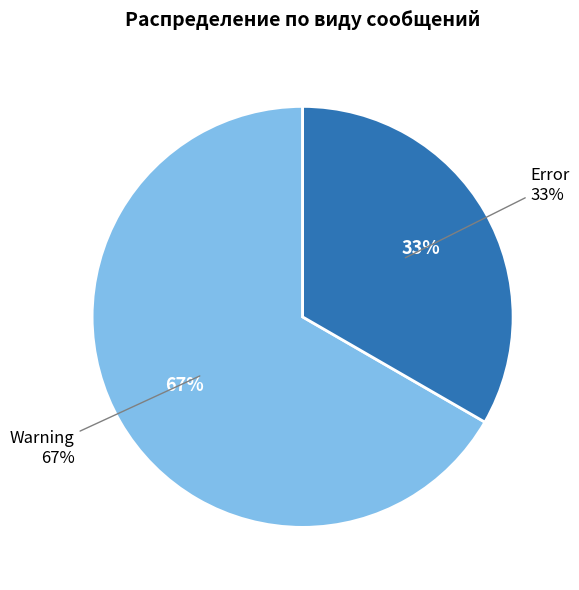

Rank the categories by value from lowest to highest.

Error, Warning